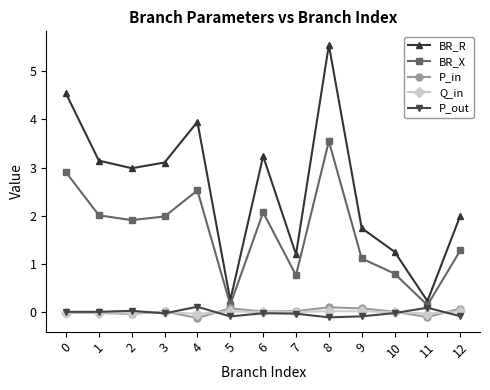

True or false: BR_X has more than 0 points higher than both neighbors.

True